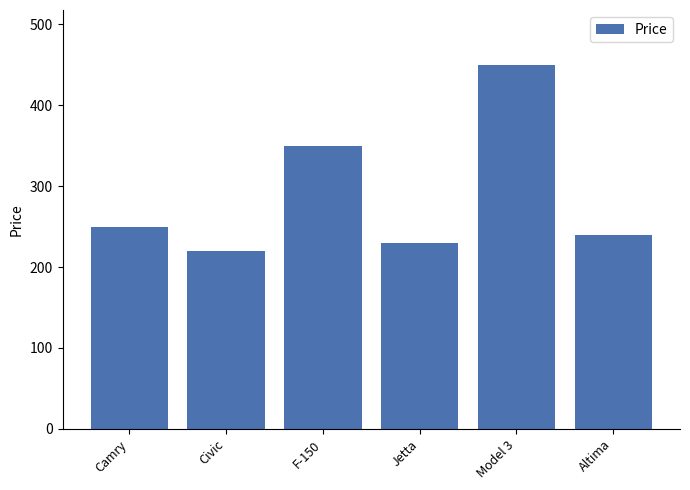

List the labels in order of value, smallest first.

Civic, Jetta, Altima, Camry, F-150, Model 3